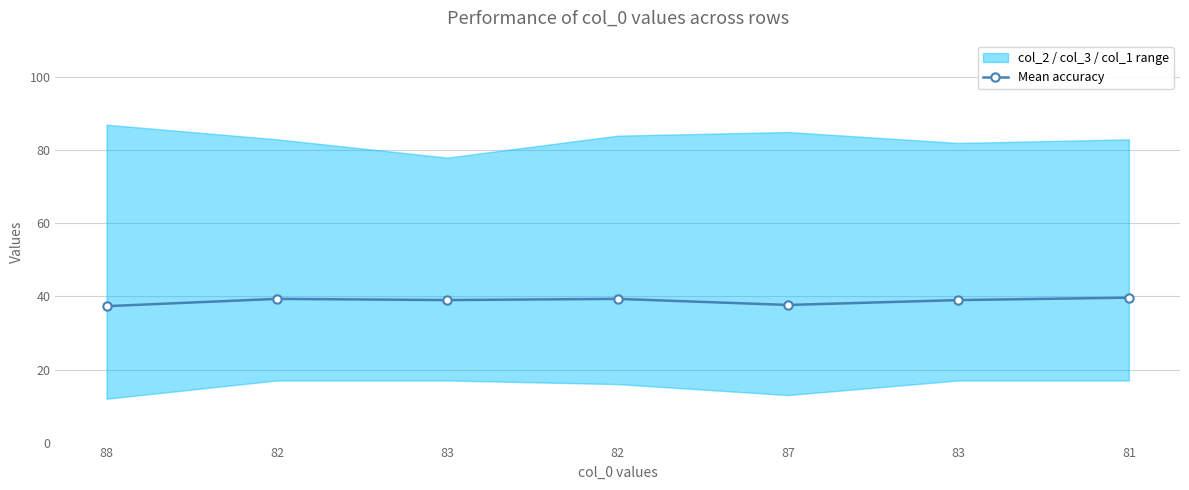

List the labels in order of value, largest first.

81, 82, 82, 83, 83, 87, 88